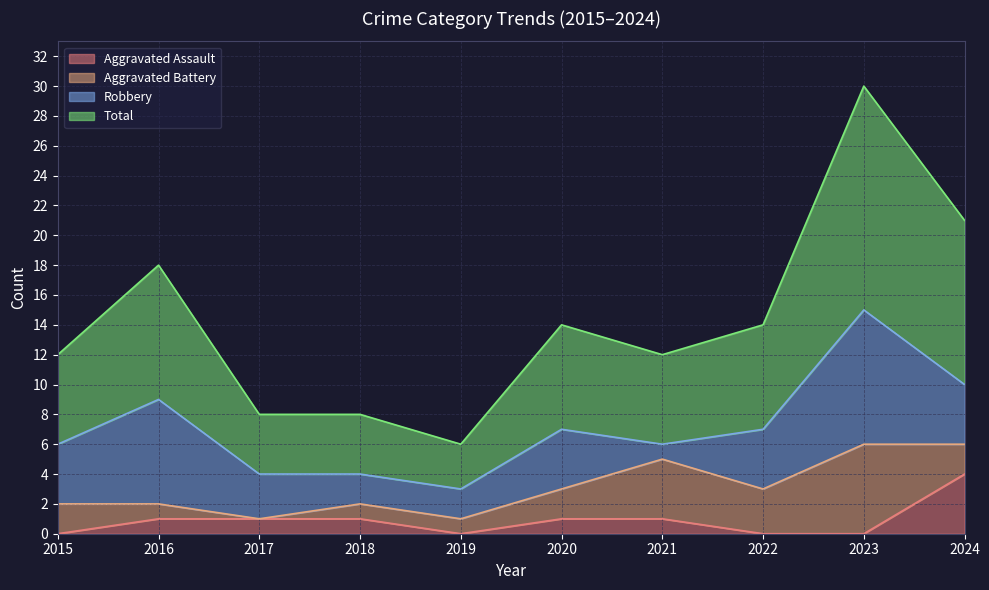

Where is Aggravated Assault nearest to the value 2?

2016